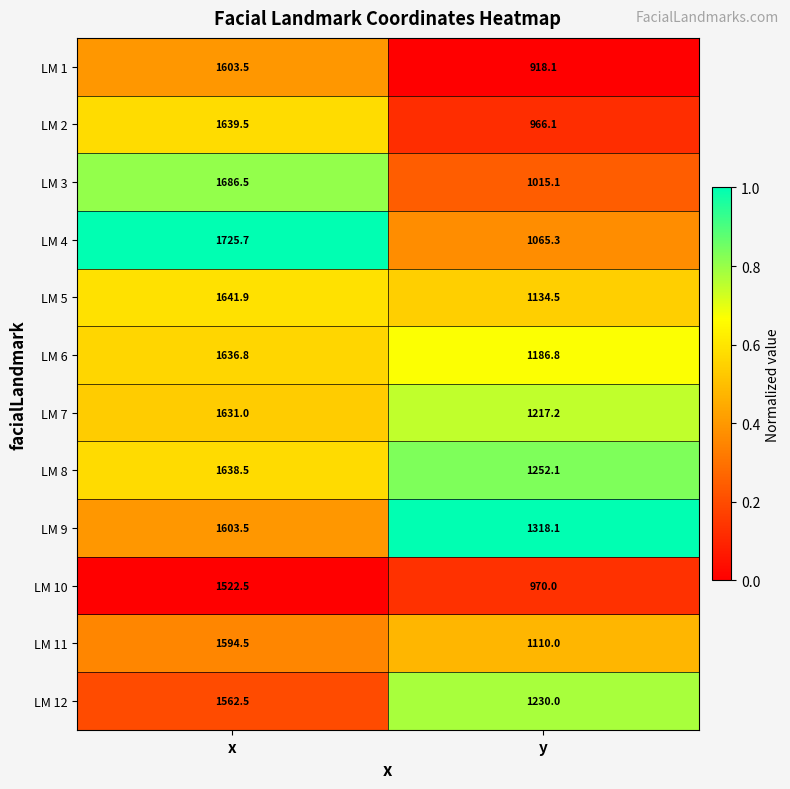

What is the minimum value shown in the chart?

918.1